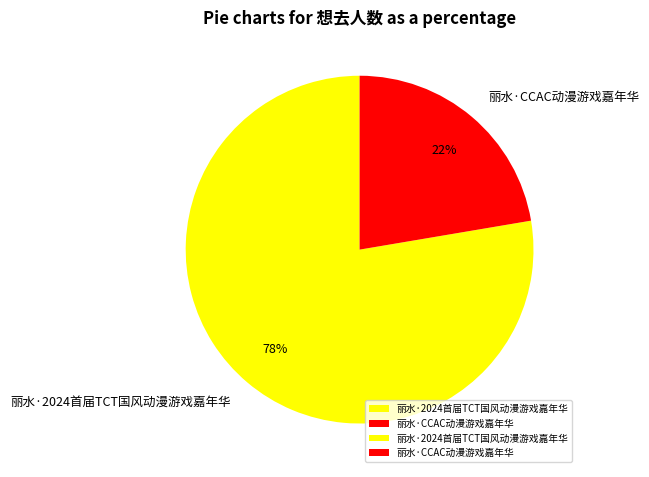

To the nearest percent, what is the average slice percentage?

50%